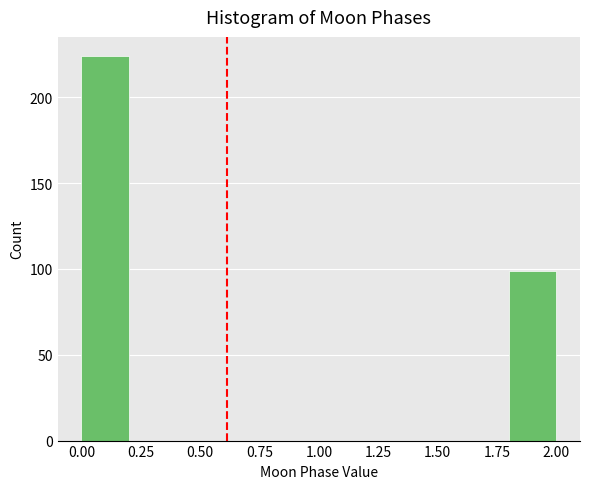

Over which range of the x-axis is the bar tallest?

0.0 to 0.2